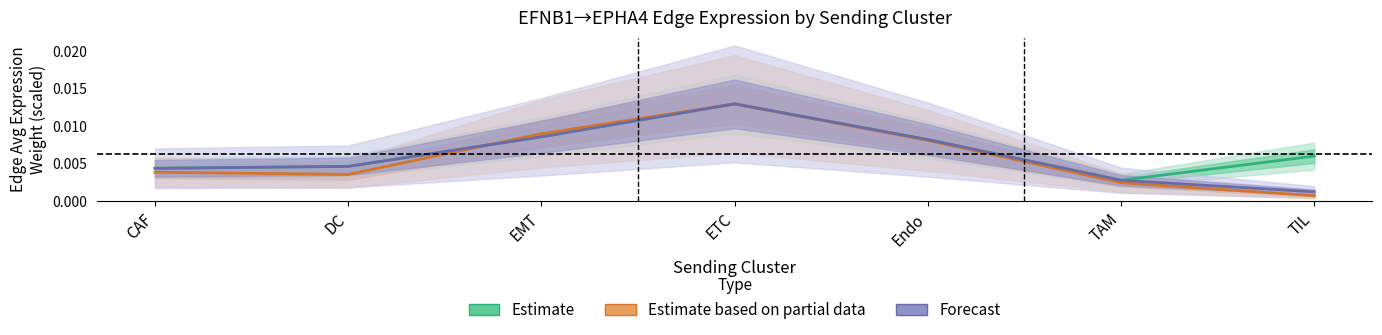

The value of Estimate at EMT is 0.0. True or false?

True